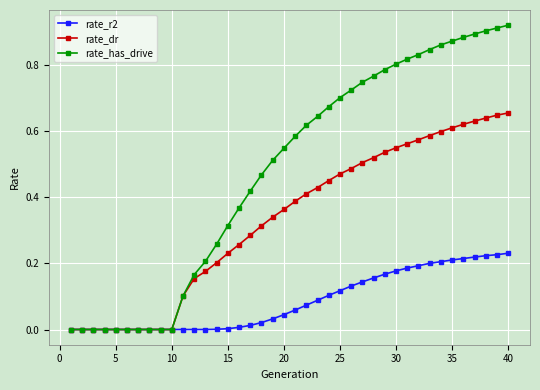

Which series has the widest spread of values?

rate_has_drive